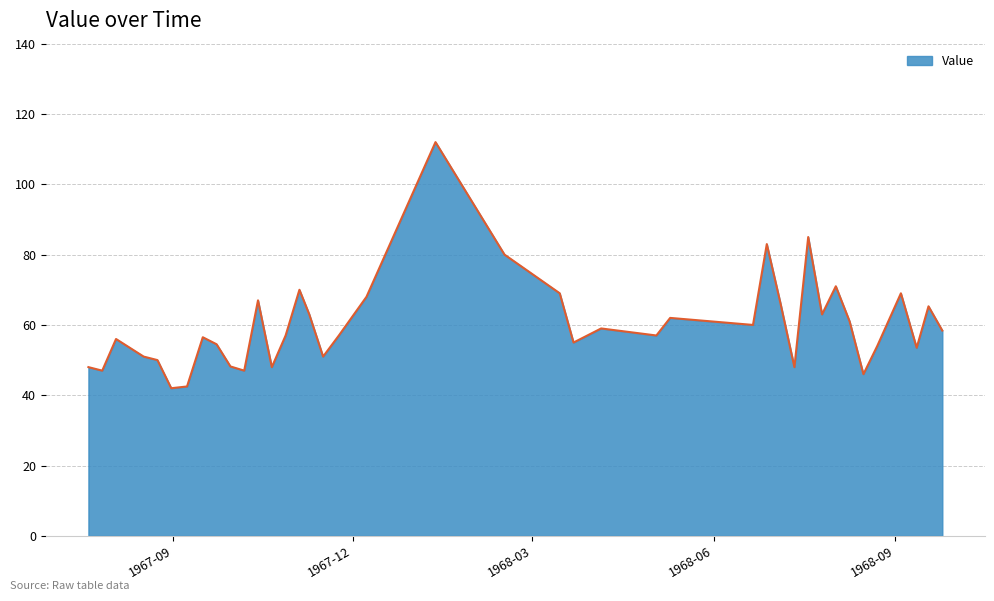

True or false: there are more than 1 points higher than both neighbors.

True